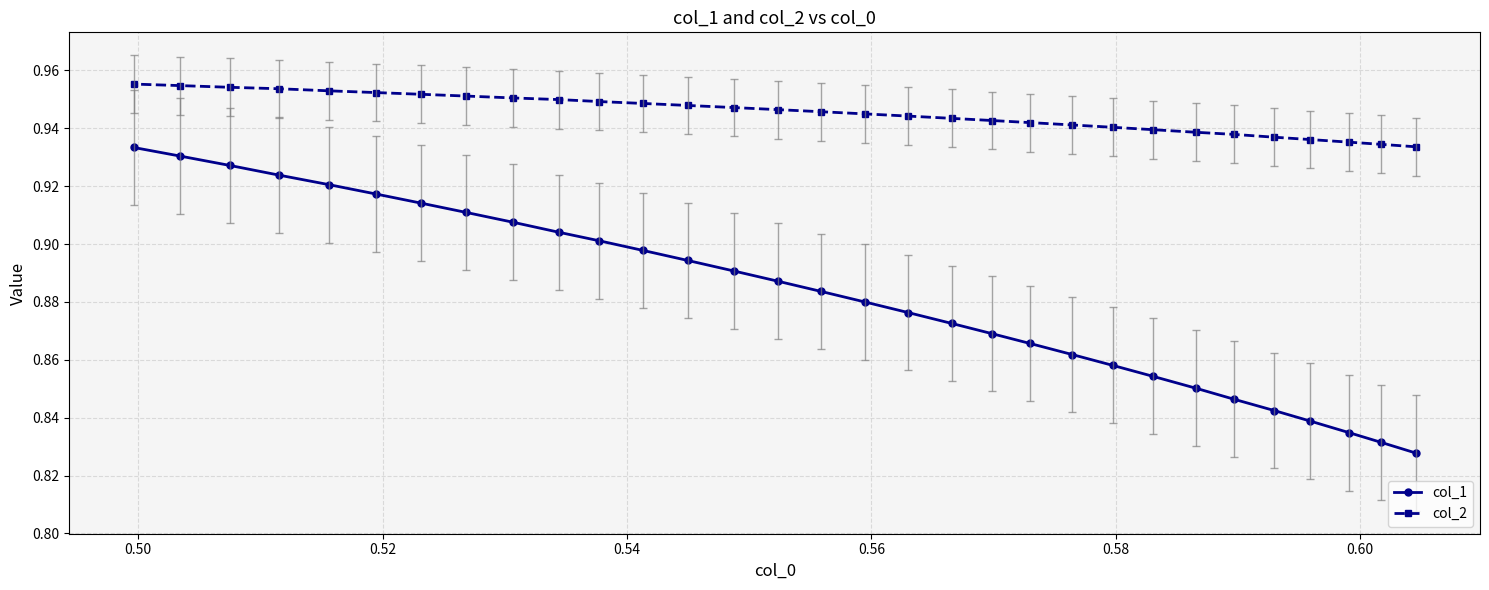

Count the col_1 values in the range 0 to 1.

31